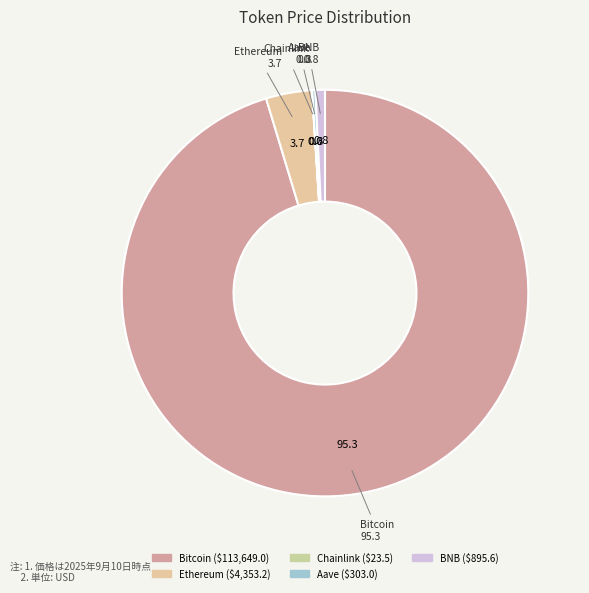

Which category has the biggest portion of the pie?

Bitcoin